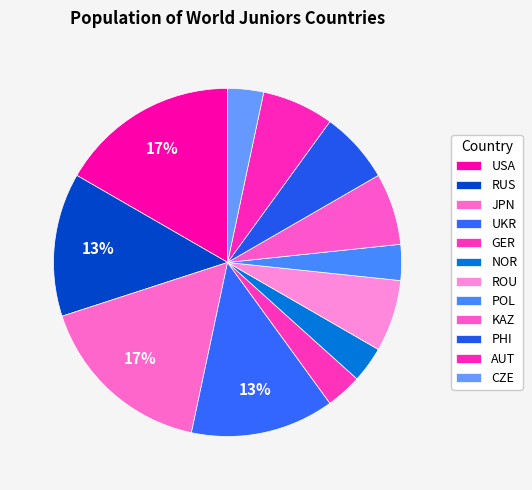

Is there any slice that represents more than half of the pie?

No